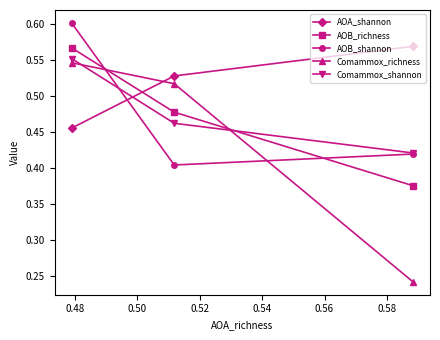

What is the lowest value of the AOA_shannon series?

0.5